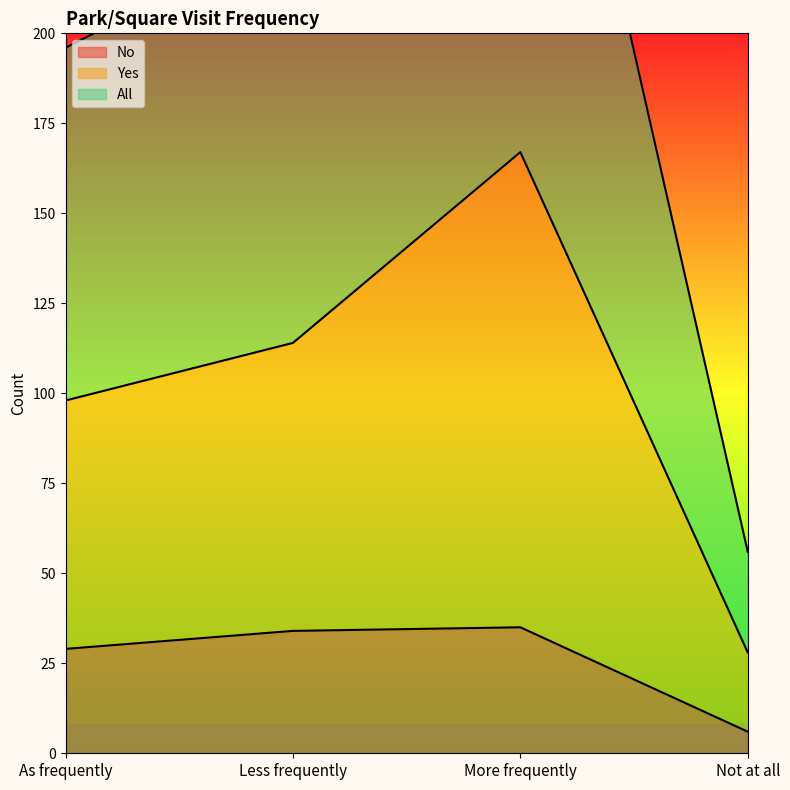

Does the chart have visible grid lines?

No